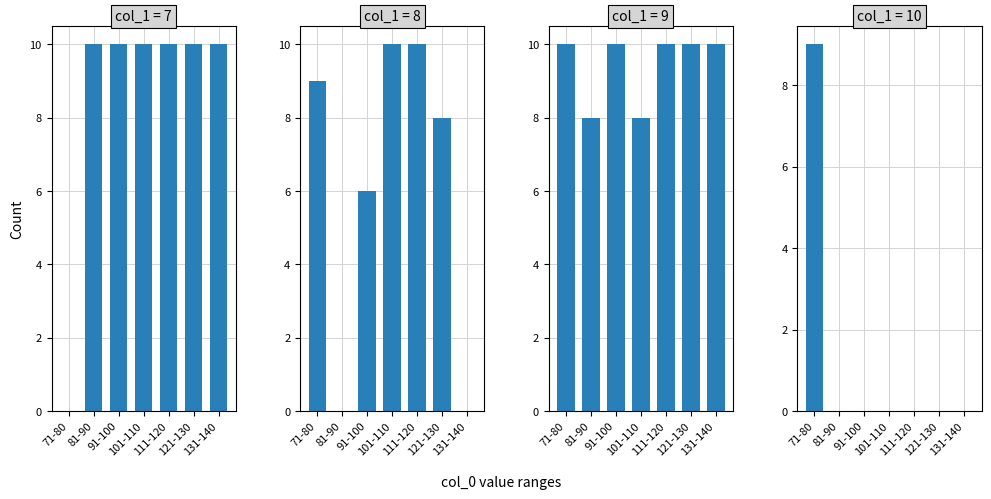

Which series has the widest spread of values?

col_1=7